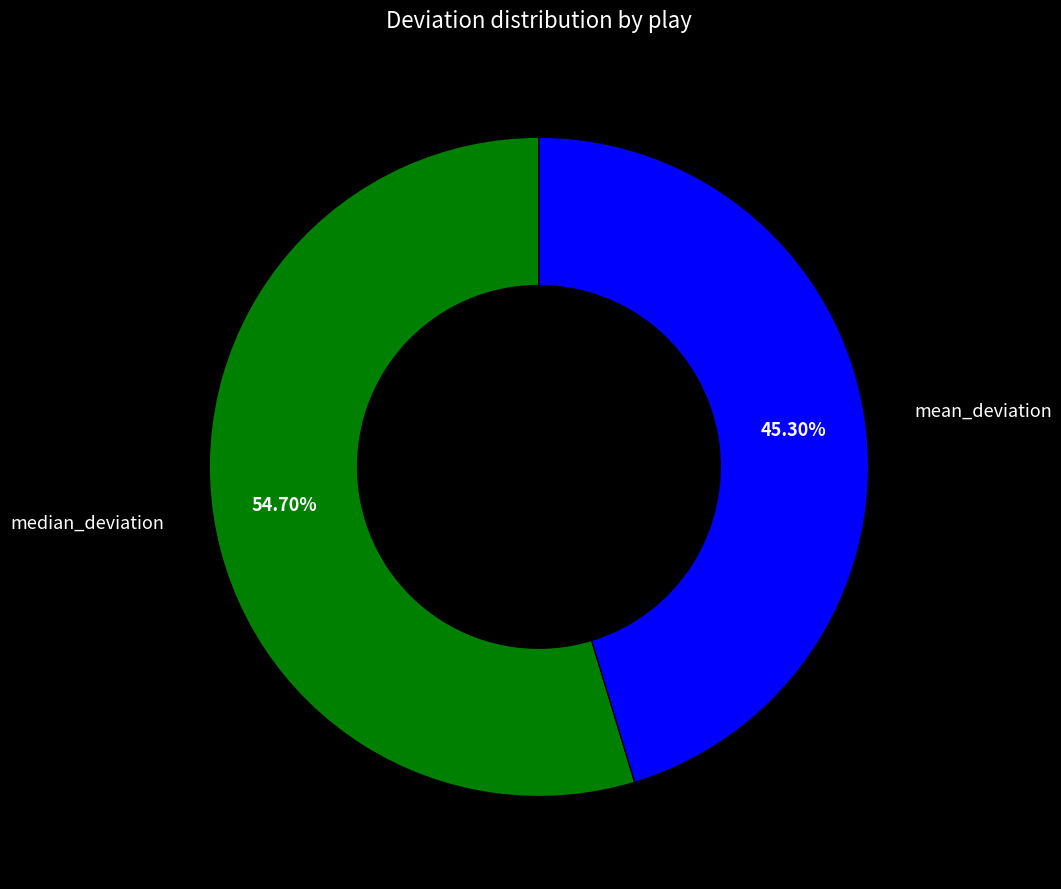

How many segments does this pie chart have?

2